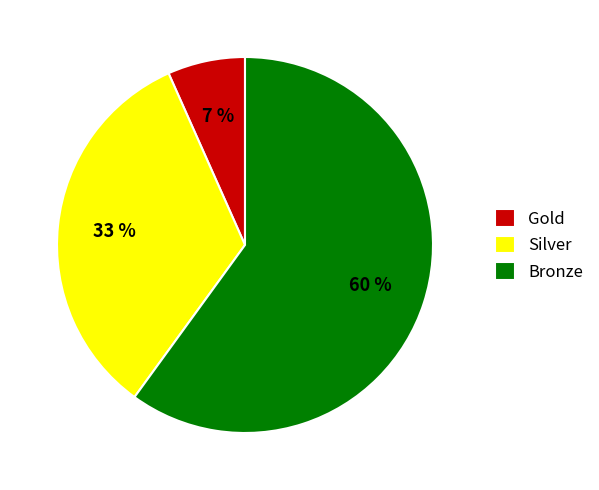

Is the sum of Bronze and Gold greater than half?

Yes